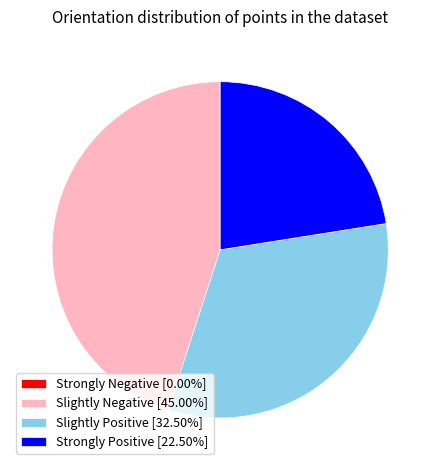

Do Slightly Negative [45.00%] and Strongly Positive [22.50%] together represent more than half of the pie?

Yes